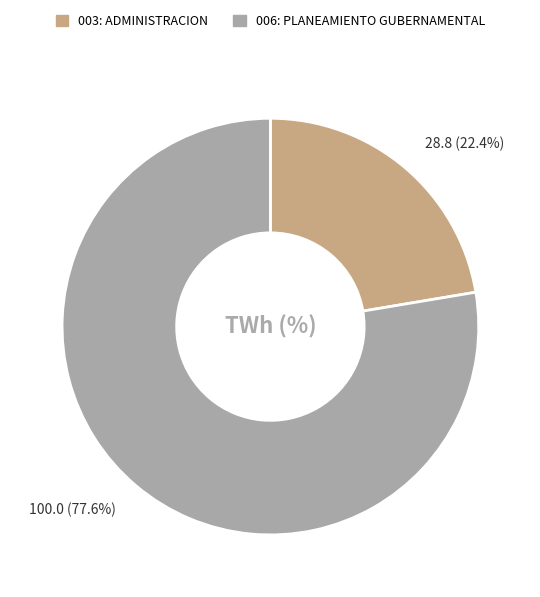

The 003: ADMINISTRACION slice represents 22% of the pie. True or false?

True